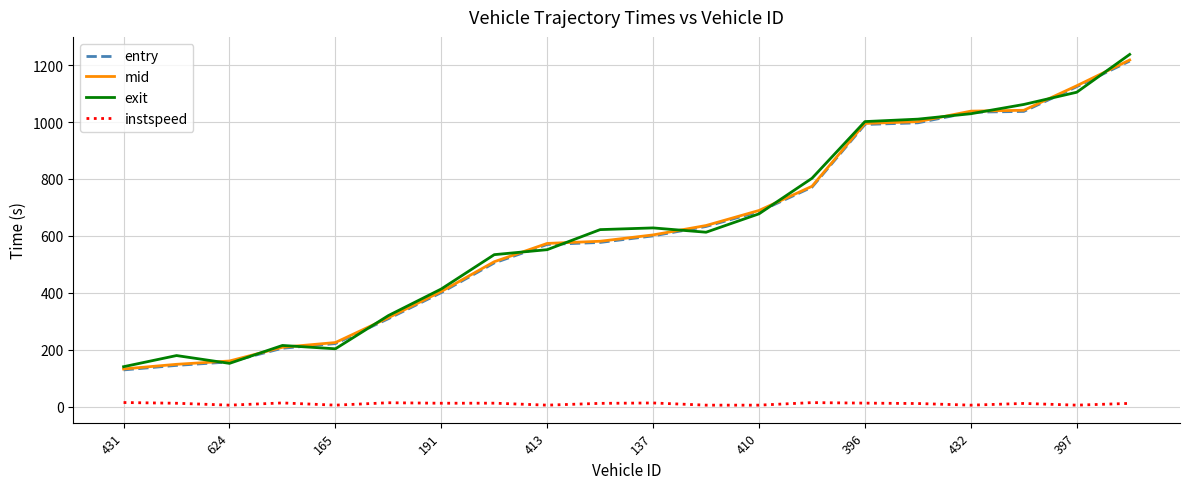

True or false: instspeed and mid cross at least once.

False